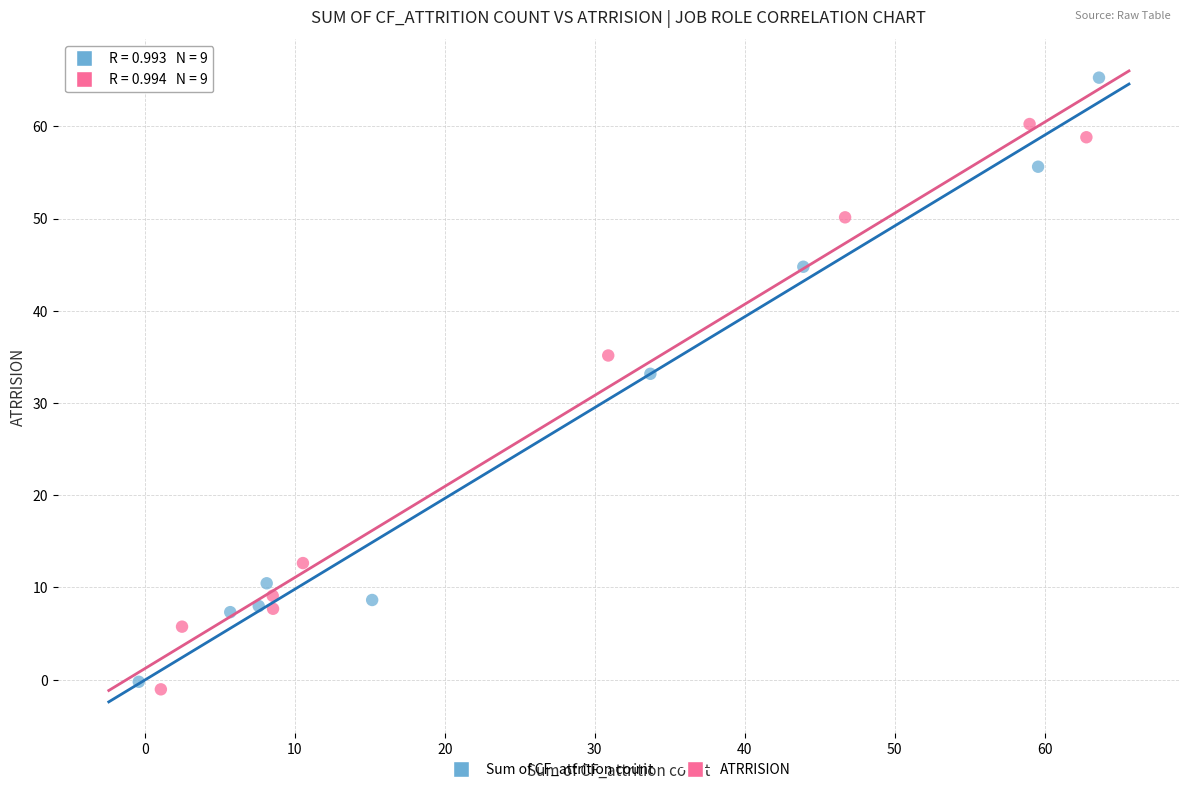

Which series contains the lowest Y value?

ATRRISION